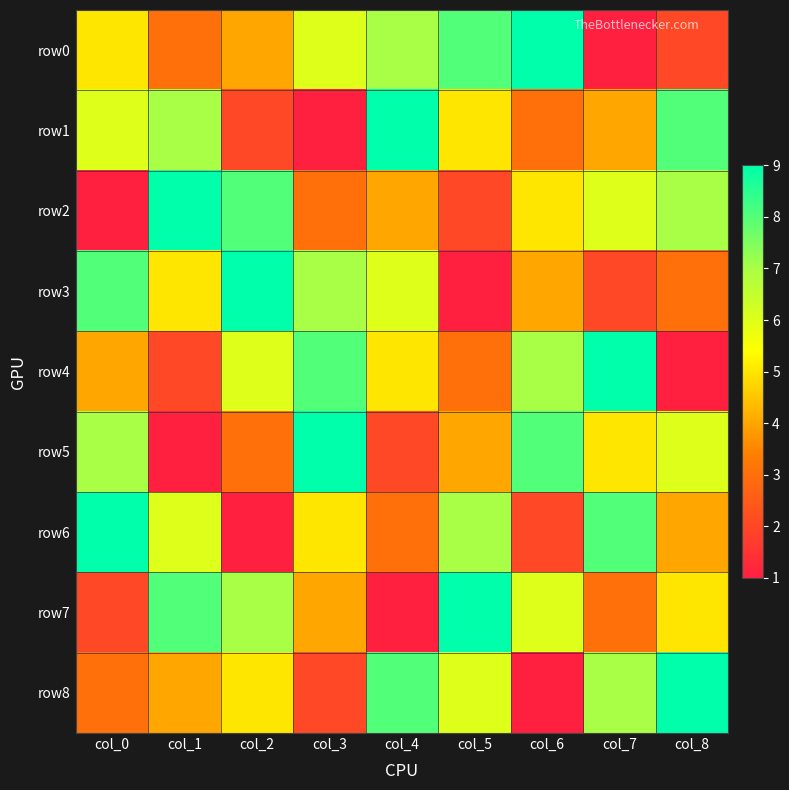

What is the total value across all series at col_2?

45